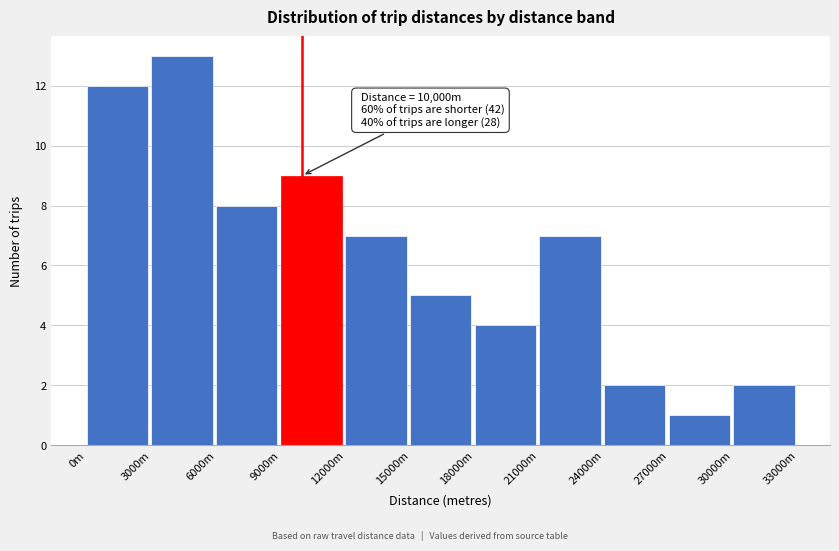

Reading left to right, list all the values displayed in this chart.

12	13	8	9	7	5	4	7	2	1	2